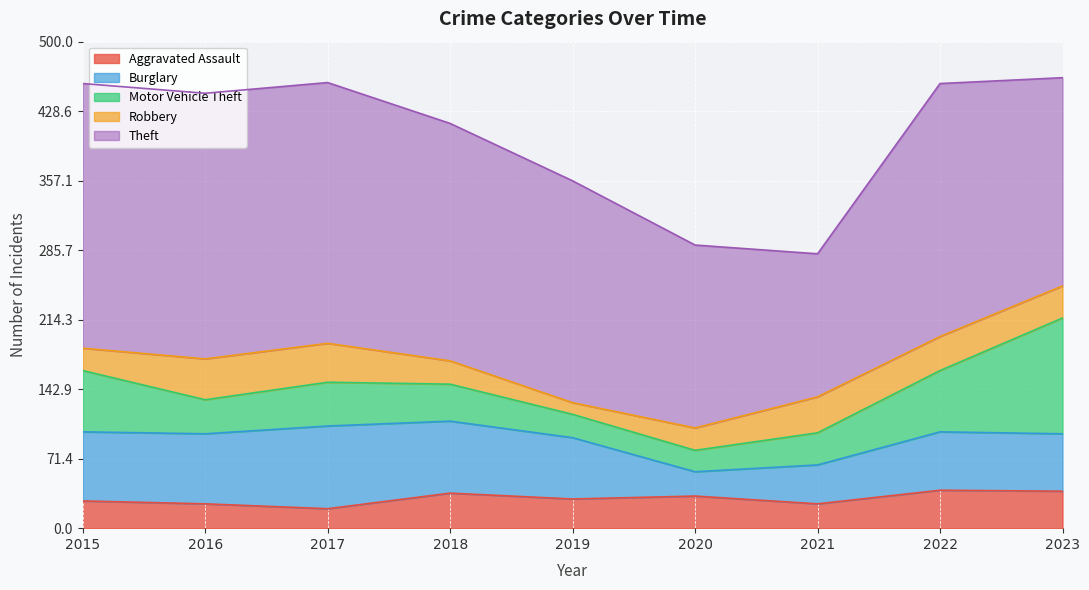

In Motor Vehicle Theft, how many points are lower than both neighbors (excluding endpoints)?

2